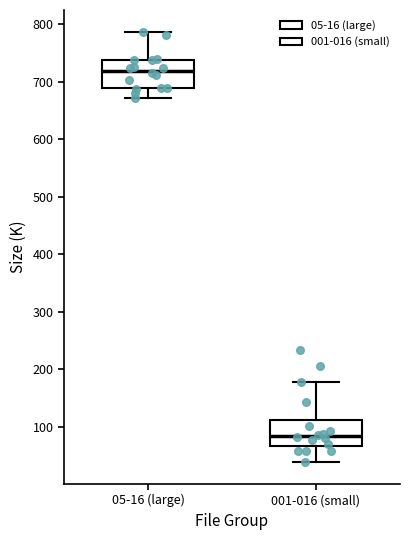

Which box has the highest median line?

05-16 (large)